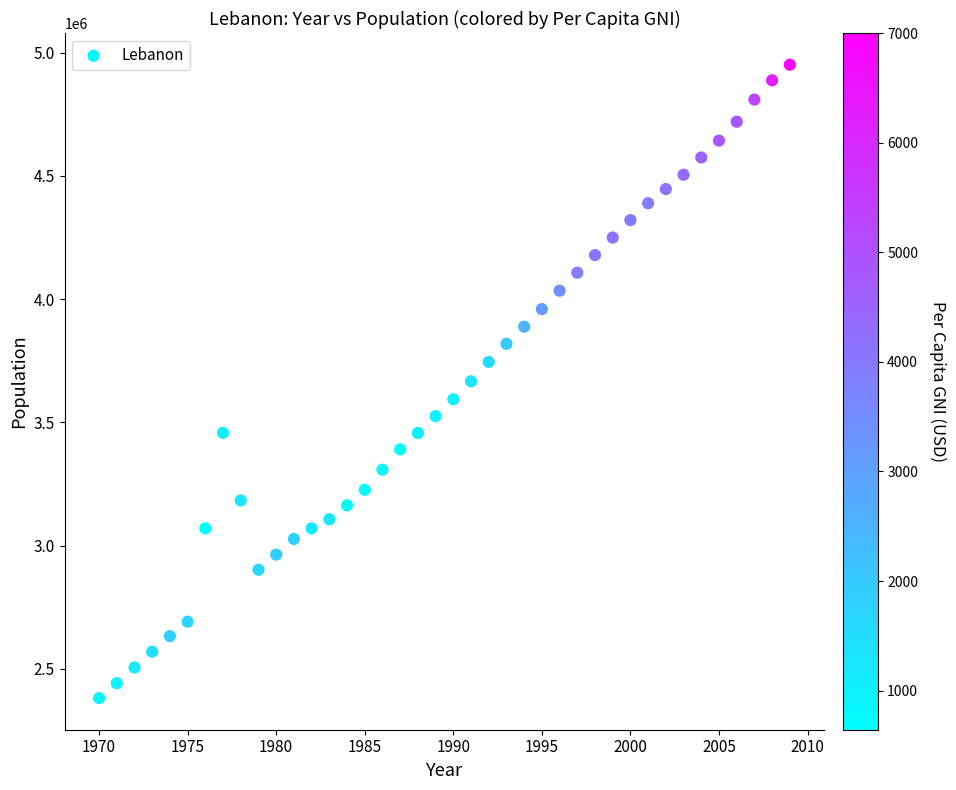

What is the range of Y values (max minus min)?

2569344